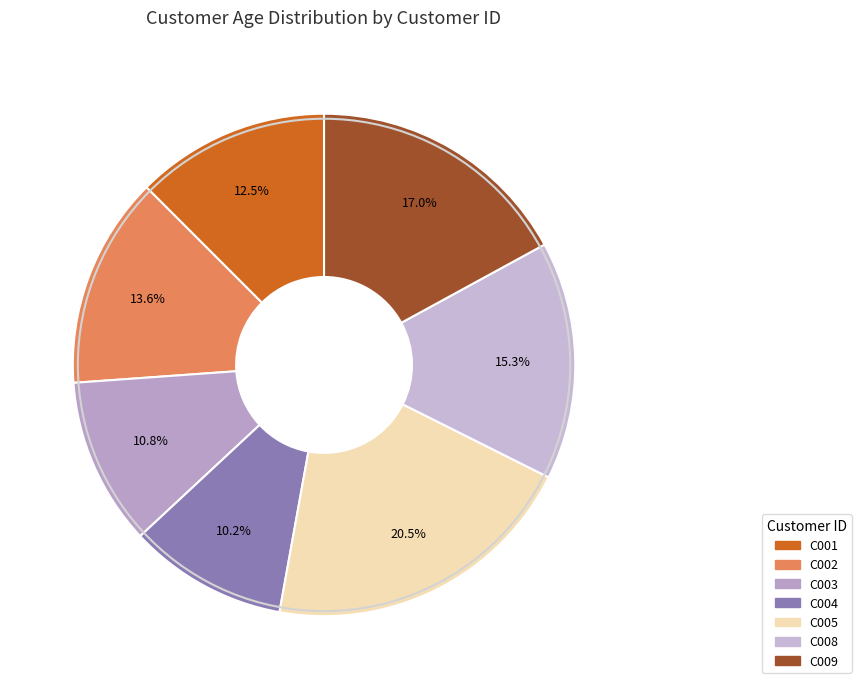

Which category has the smallest portion of the pie?

C004